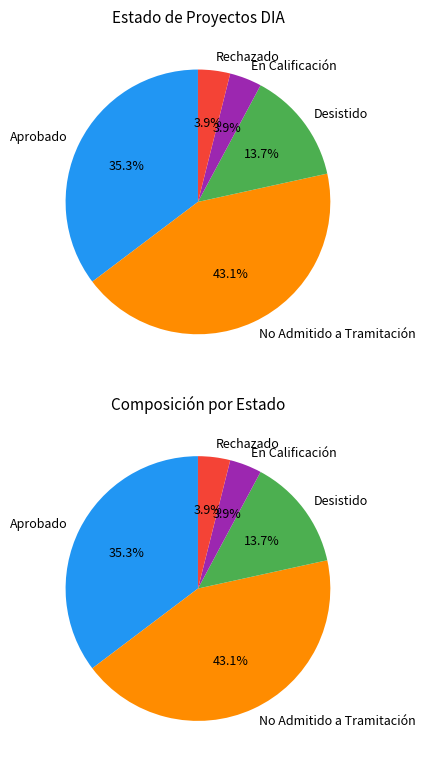

Which category has the biggest portion of the pie?

No Admitido a Tramitación